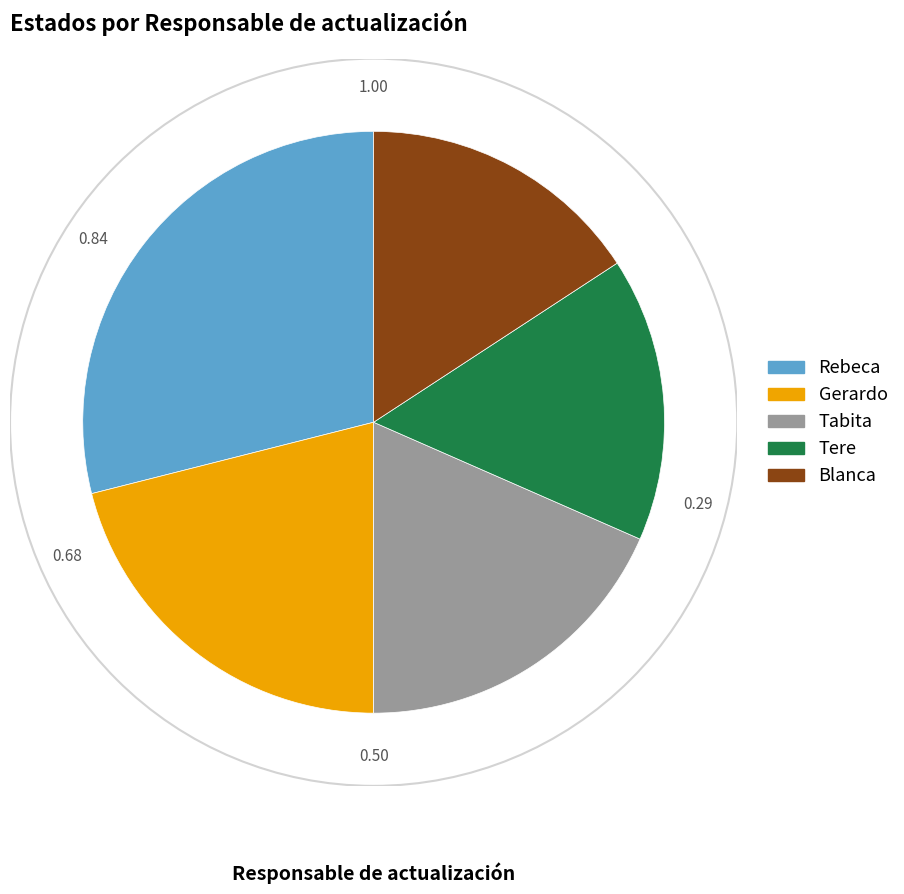

How many slices are in this pie chart?

5